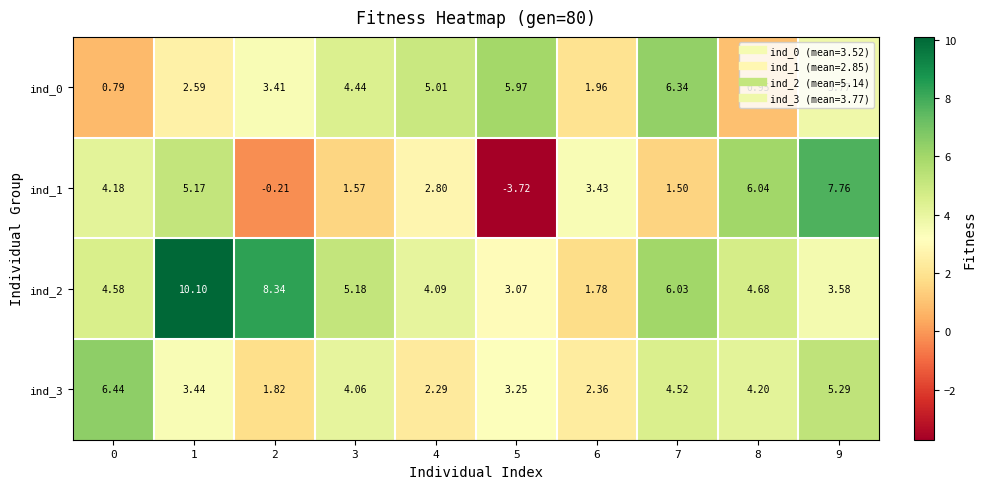

Is the value of ind_0 at 9 greater than the value of ind_2 at 7?

No